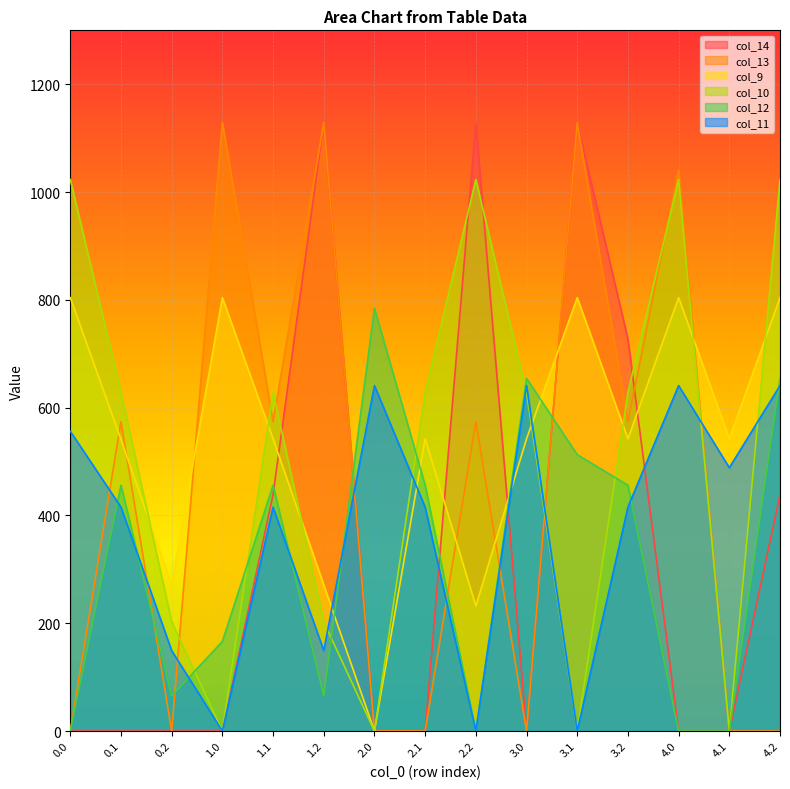

Is it true that col_9 equals 804.0 at 4.0?

True